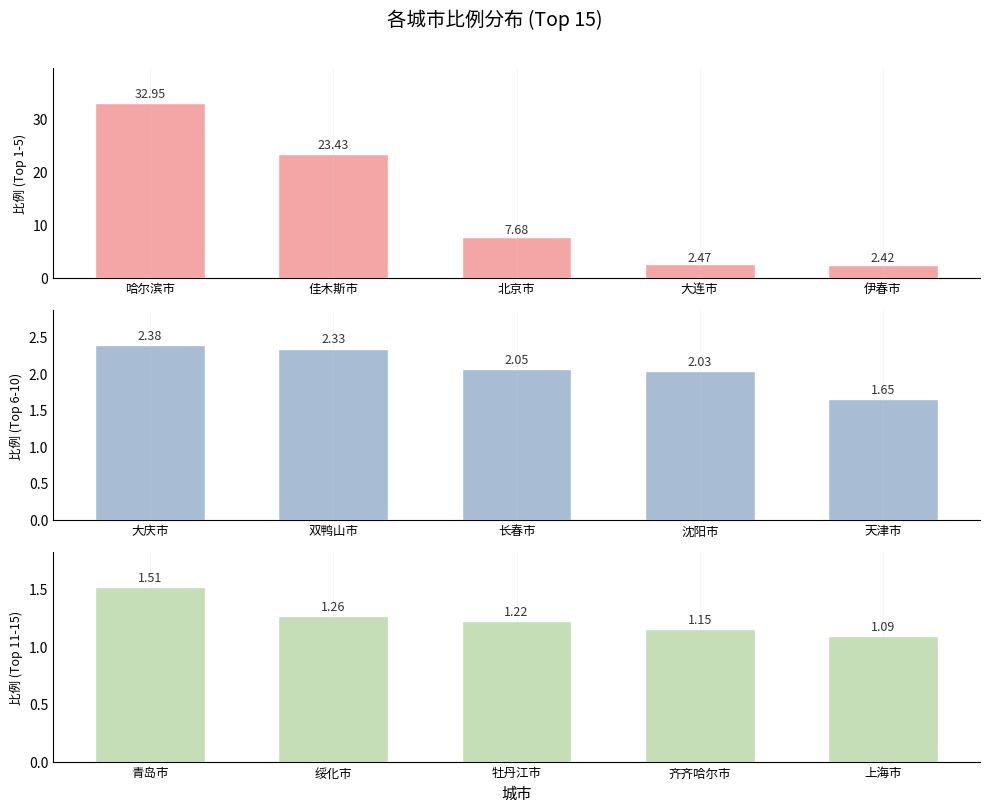

The value of 比例 (Top 1-5) at 哈尔滨市 is 52.0. True or false?

False